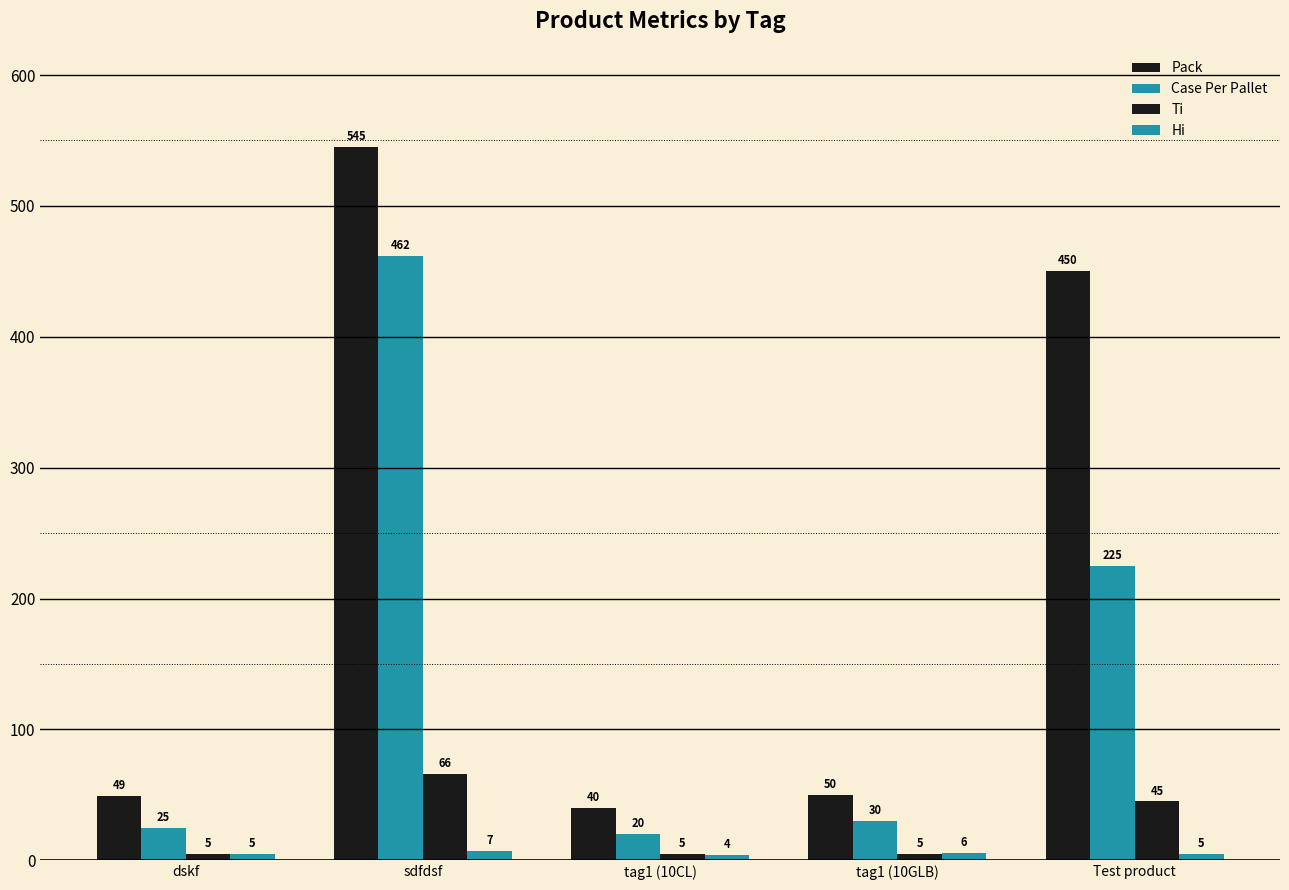

Is it true that Ti equals 1 at dskf?

False